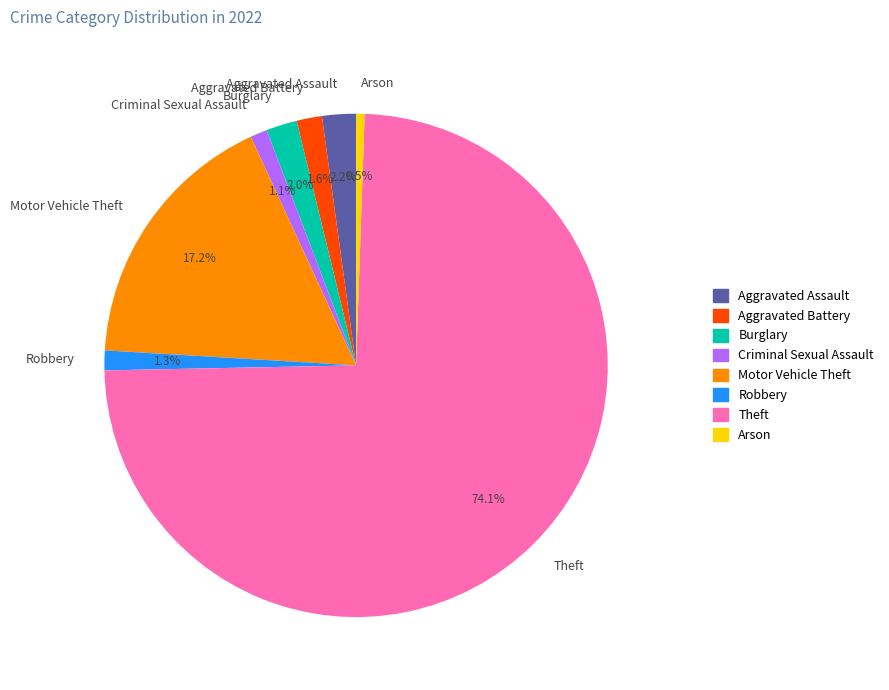

Is there a majority slice in this chart?

Yes